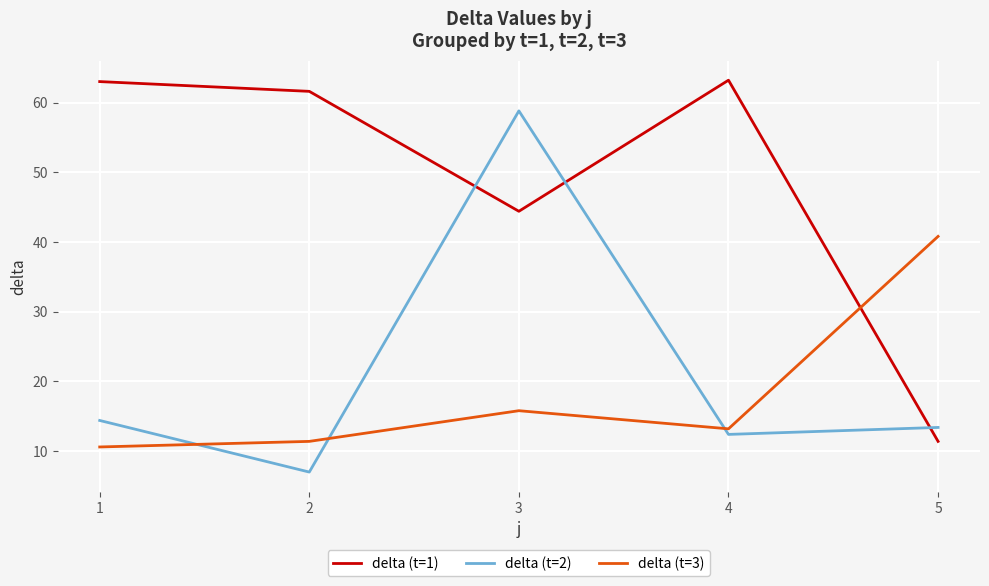

At which label is delta (t=3) closest to 25?

3